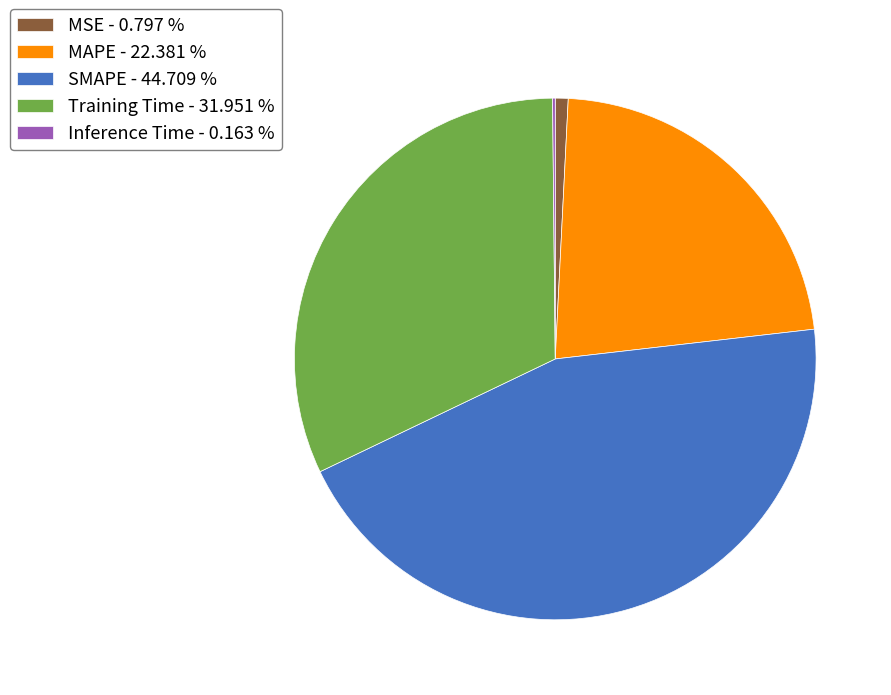

Is there any slice that represents more than half of the pie?

No